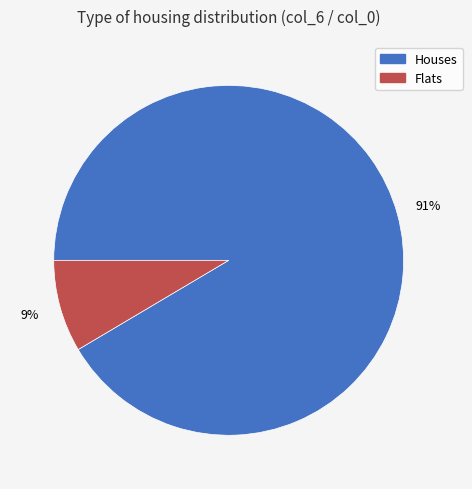

True or false: Flats accounts for 9% of the total.

True